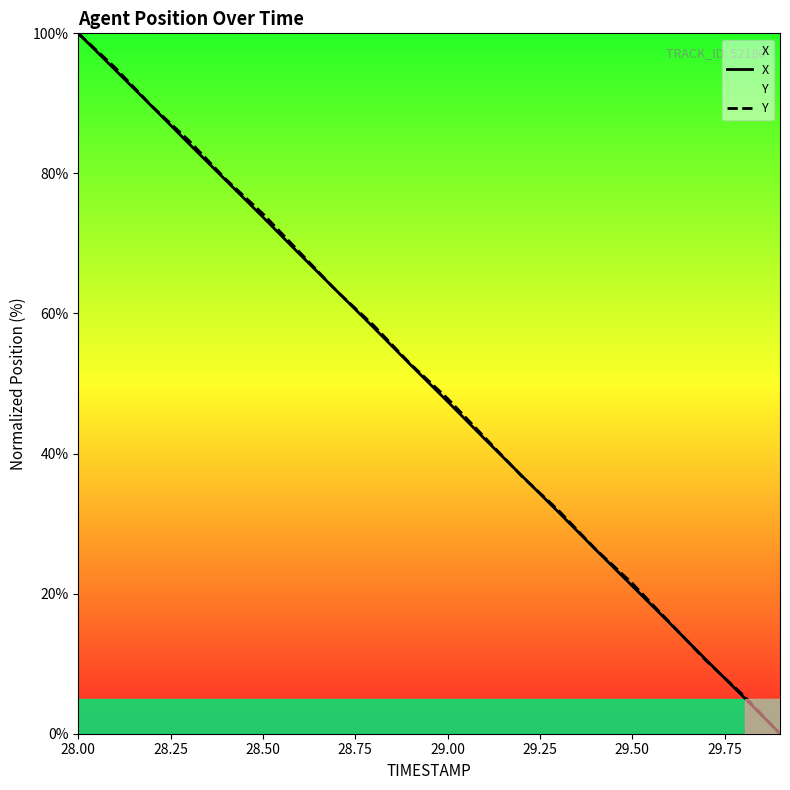

The X series shows 100.0 at 28.00. True or false?

True